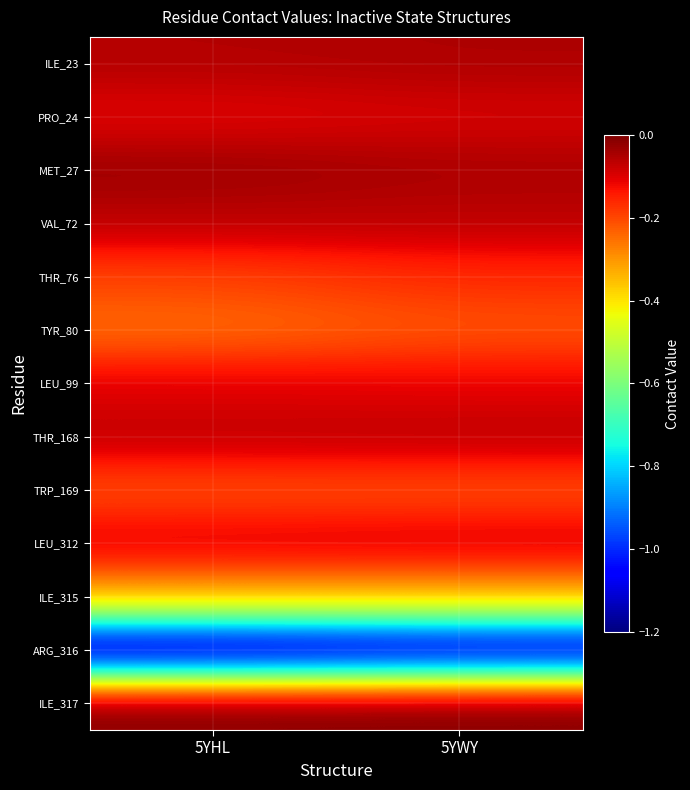

Which label corresponds to the largest value in the chart?

5YWY